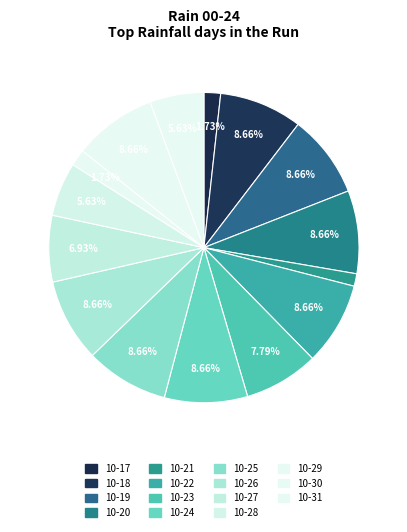

How many segments does this pie chart have?

15